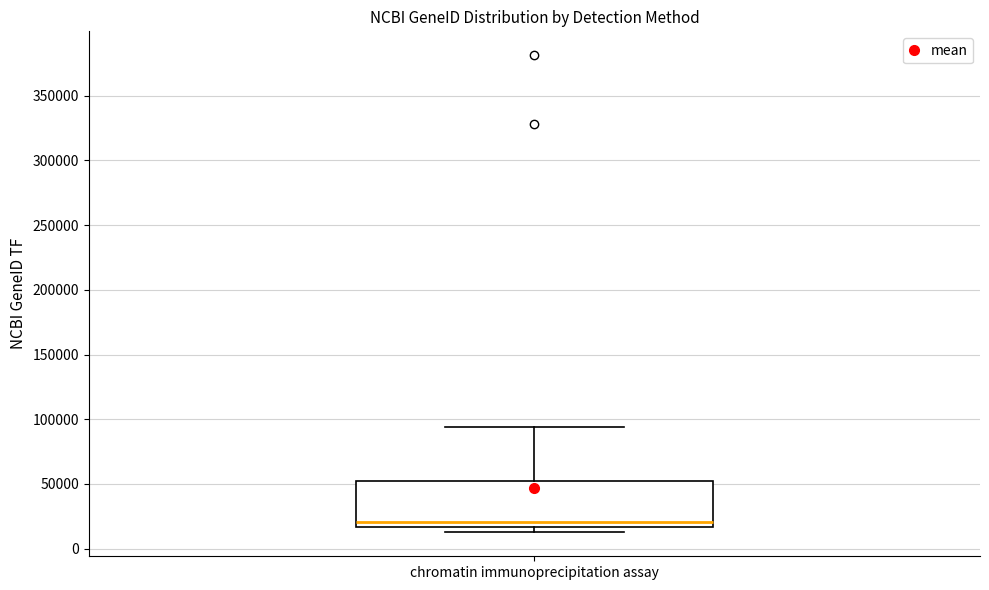

Where does the upper whisker of the box for chromatin immunoprecipitation assay end on the y-axis? The values are not printed on the chart, so give them approximately, as read against the axis.

95000